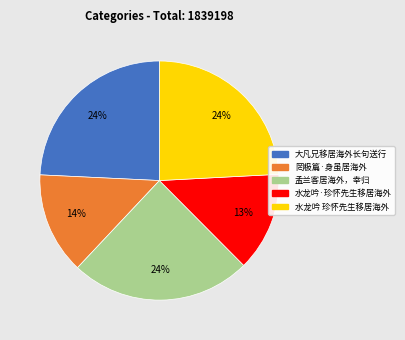

Is there a majority slice in this chart?

No